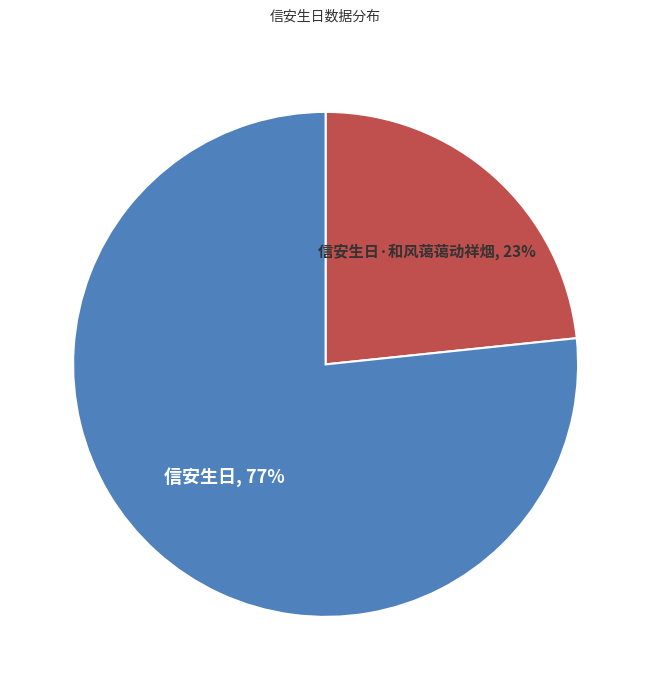

Which category accounts for the majority?

信安生日